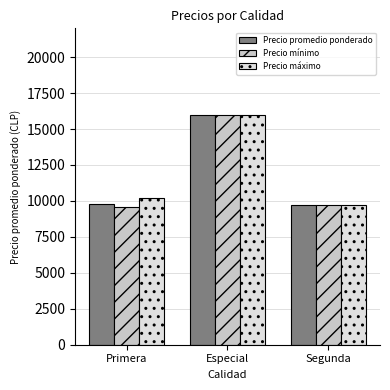

Which series changed the most between Primera and Especial?

Precio mínimo